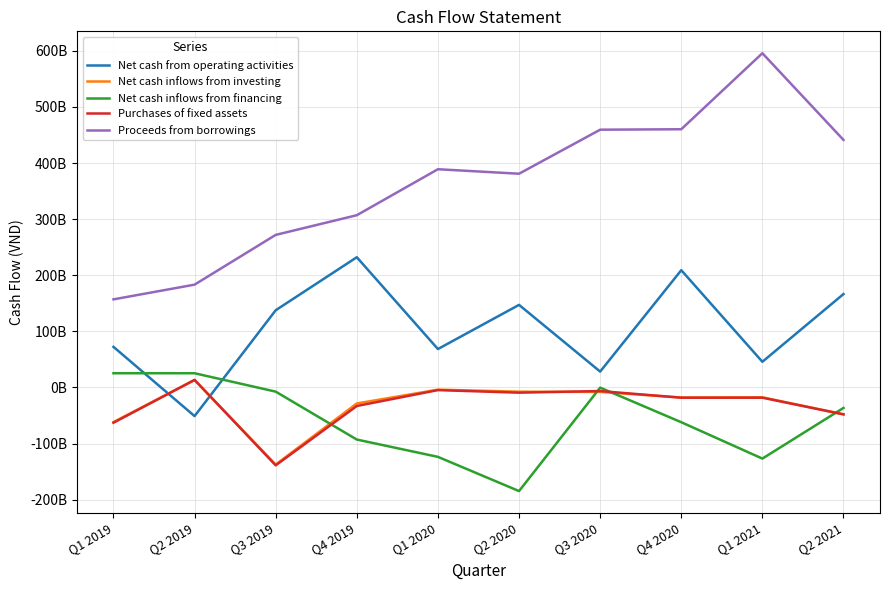

What are all the series names shown in the legend?

Net cash from operating activities, Net cash inflows from investing, Net cash inflows from financing, Purchases of fixed assets, Proceeds from borrowings